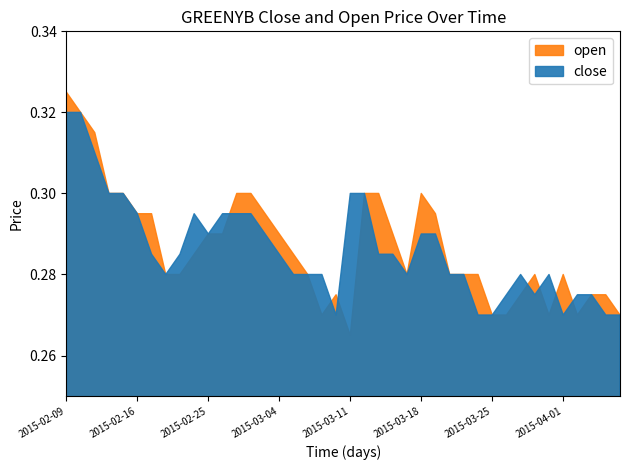

What is the maximum value shown in the chart?

0.3